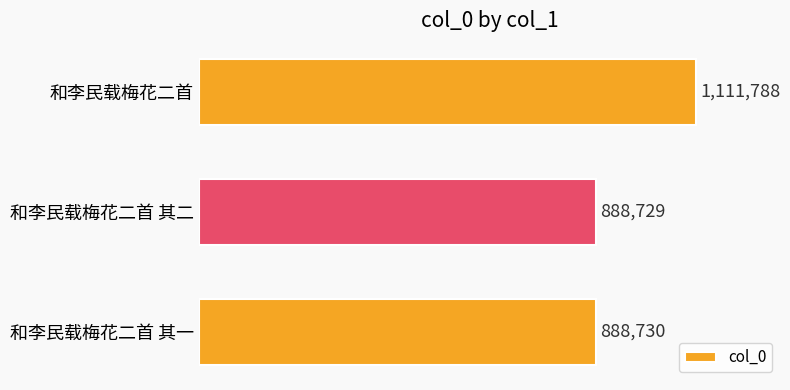

Does the chart contain any negative values?

No